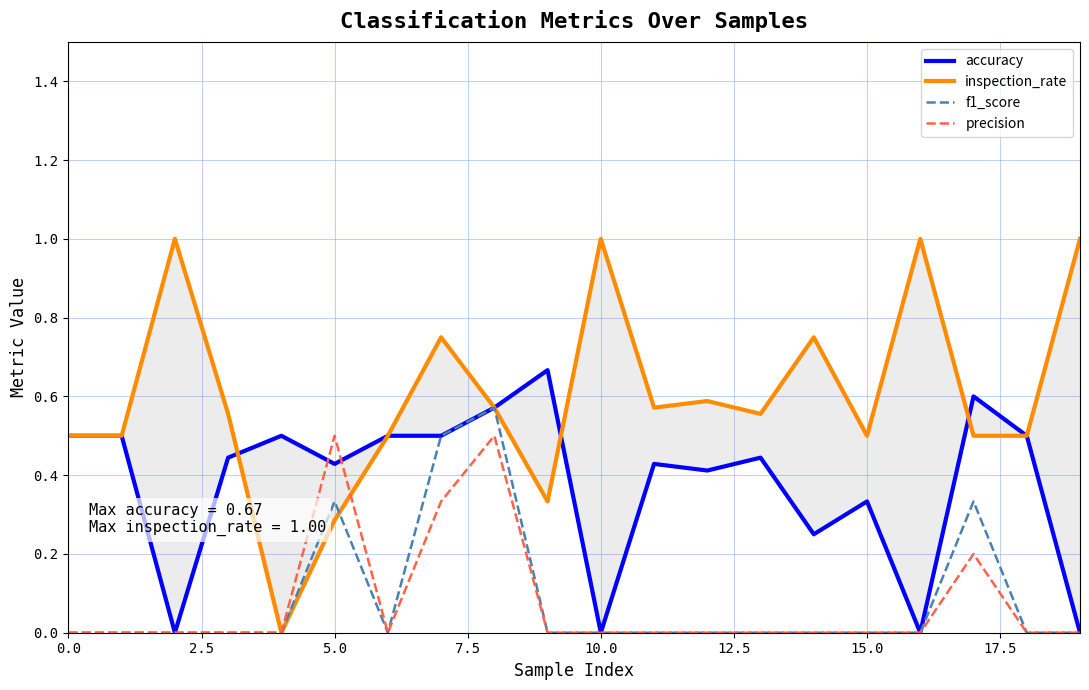

What is the difference between the inspection_rate values at 18 and 10.0?

0.5